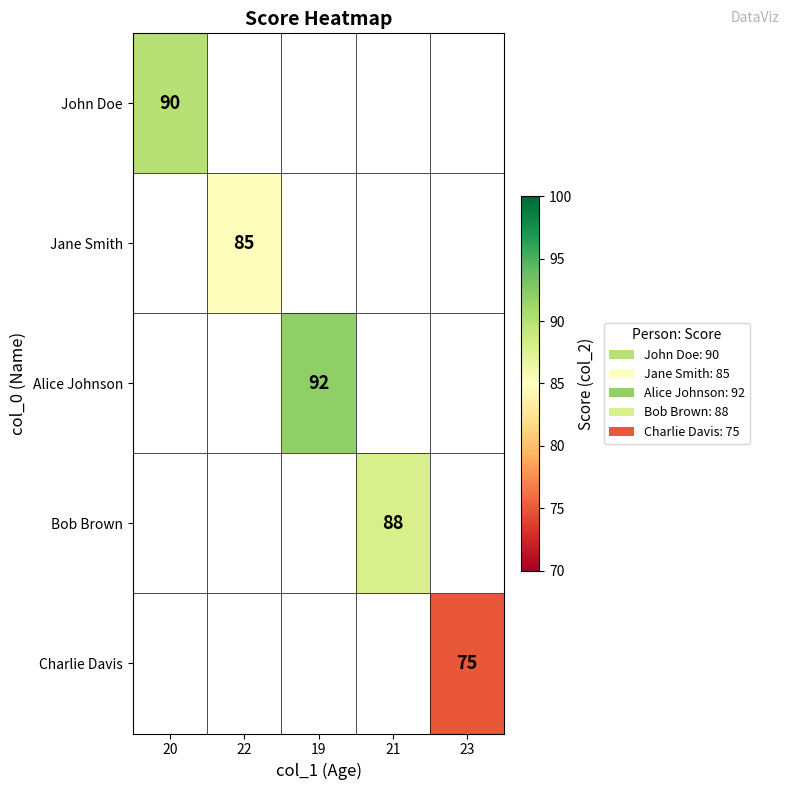

Is it true that Bob Brown equals 119 at 21?

False